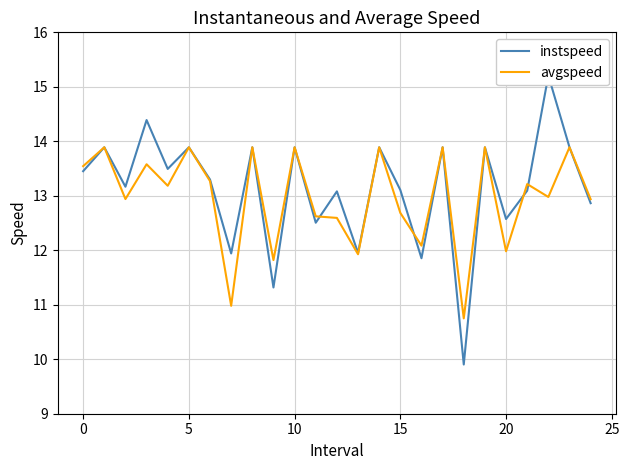

True or false: avgspeed and instspeed intersect in this chart.

True